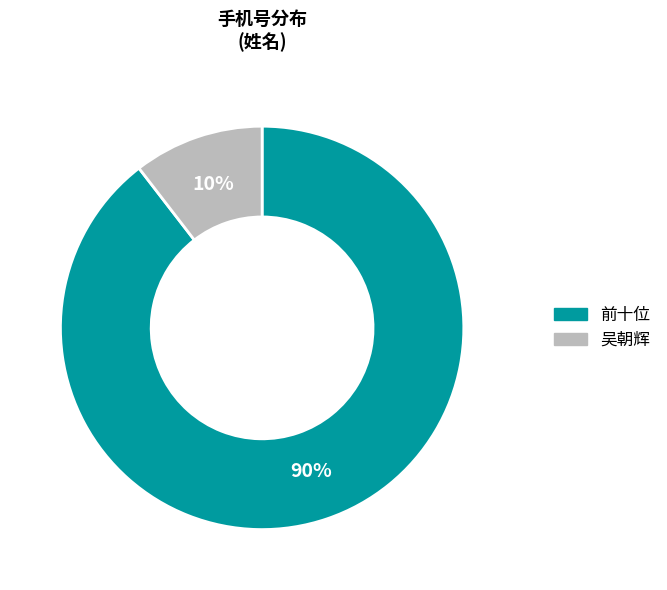

To the nearest percent, what portion does 前十位 represent?

90%